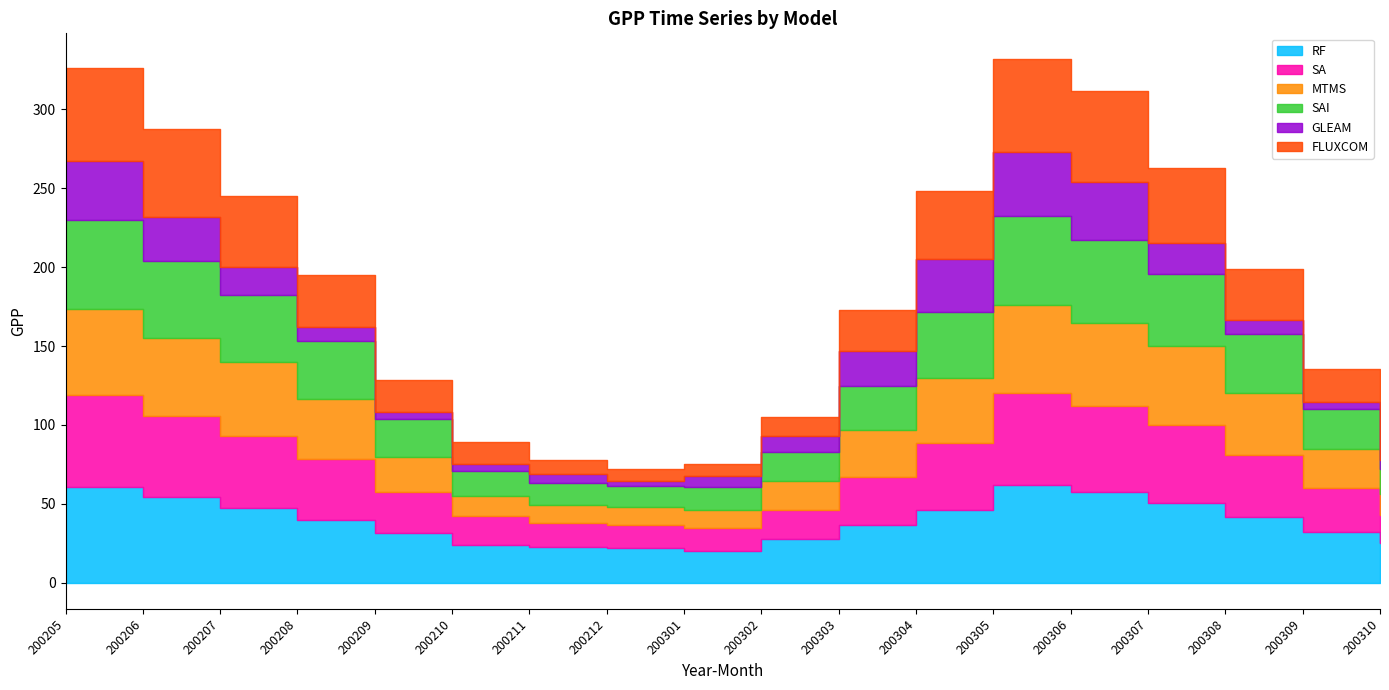

What is the lowest value of the FLUXCOM series?

7.1